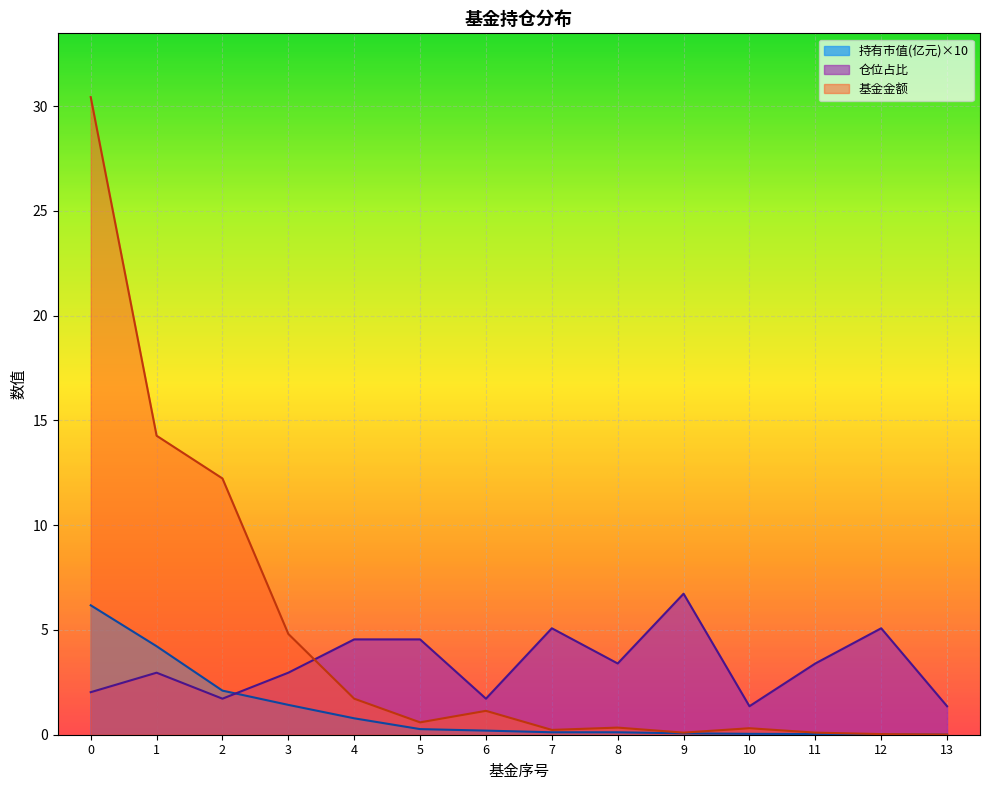

Is it true that 基金金额 equals 0.0 at 11?

False